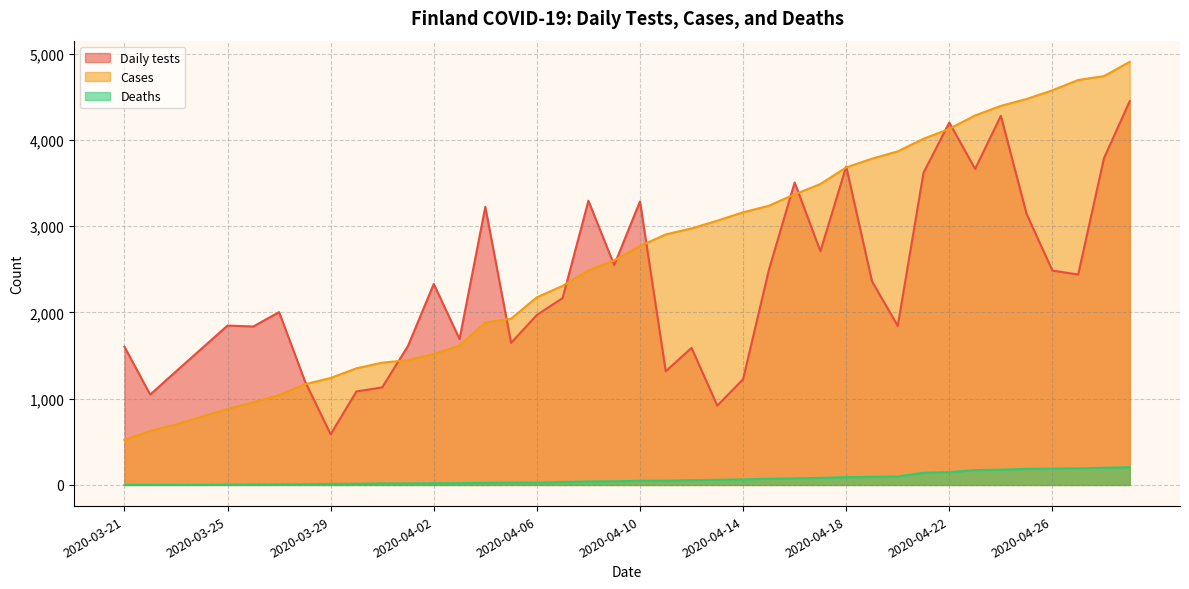

Reading left to right, extract all data points from this chart.

Daily tests: 2020-03-21=1603	2020-03-22=1048	2020-03-23=1316	2020-03-24=1582	2020-03-25=1848	2020-03-26=1837	2020-03-27=2004	2020-03-28=1205	2020-03-29=587	2020-03-30=1084	2020-03-31=1131	2020-04-01=1611	2020-04-02=2331	2020-04-03=1691	2020-04-04=3224	2020-04-05=1647	2020-04-06=1971	2020-04-07=2167	2020-04-08=3295	2020-04-09=2549	2020-04-10=3287	2020-04-11=1318	2020-04-12=1589	2020-04-13=920	2020-04-14=1225	2020-04-15=2492	2020-04-16=3507	2020-04-17=2710	2020-04-18=3692	2020-04-19=2362	2020-04-20=1844	2020-04-21=3620	2020-04-22=4202	2020-04-23=3664	2020-04-24=4280	2020-04-25=3141	2020-04-26=2485	2020-04-27=2440	2020-04-28=3788	2020-04-29=4450
Cases: 2020-03-21=523	2020-03-22=626	2020-03-23=700	2020-03-24=792	2020-03-25=880	2020-03-26=958	2020-03-27=1041	2020-03-28=1167	2020-03-29=1240	2020-03-30=1352	2020-03-31=1418	2020-04-01=1446	2020-04-02=1518	2020-04-03=1615	2020-04-04=1882	2020-04-05=1927	2020-04-06=2176	2020-04-07=2308	2020-04-08=2487	2020-04-09=2605	2020-04-10=2769	2020-04-11=2905	2020-04-12=2974	2020-04-13=3064	2020-04-14=3161	2020-04-15=3237	2020-04-16=3369	2020-04-17=3489	2020-04-18=3681	2020-04-19=3783	2020-04-20=3868	2020-04-21=4014	2020-04-22=4129	2020-04-23=4284	2020-04-24=4395	2020-04-25=4475	2020-04-26=4576	2020-04-27=4695	2020-04-28=4740	2020-04-29=4906
Deaths: 2020-03-21=1	2020-03-22=1	2020-03-23=1	2020-03-24=1	2020-03-25=3	2020-03-26=5	2020-03-27=7	2020-03-28=9	2020-03-29=11	2020-03-30=13	2020-03-31=17	2020-04-01=17	2020-04-02=19	2020-04-03=20	2020-04-04=25	2020-04-05=28	2020-04-06=27	2020-04-07=34	2020-04-08=40	2020-04-09=42	2020-04-10=48	2020-04-11=49	2020-04-12=56	2020-04-13=59	2020-04-14=64	2020-04-15=72	2020-04-16=75	2020-04-17=82	2020-04-18=90	2020-04-19=94	2020-04-20=98	2020-04-21=141	2020-04-22=149	2020-04-23=172	2020-04-24=177	2020-04-25=186	2020-04-26=190	2020-04-27=193	2020-04-28=199	2020-04-29=206